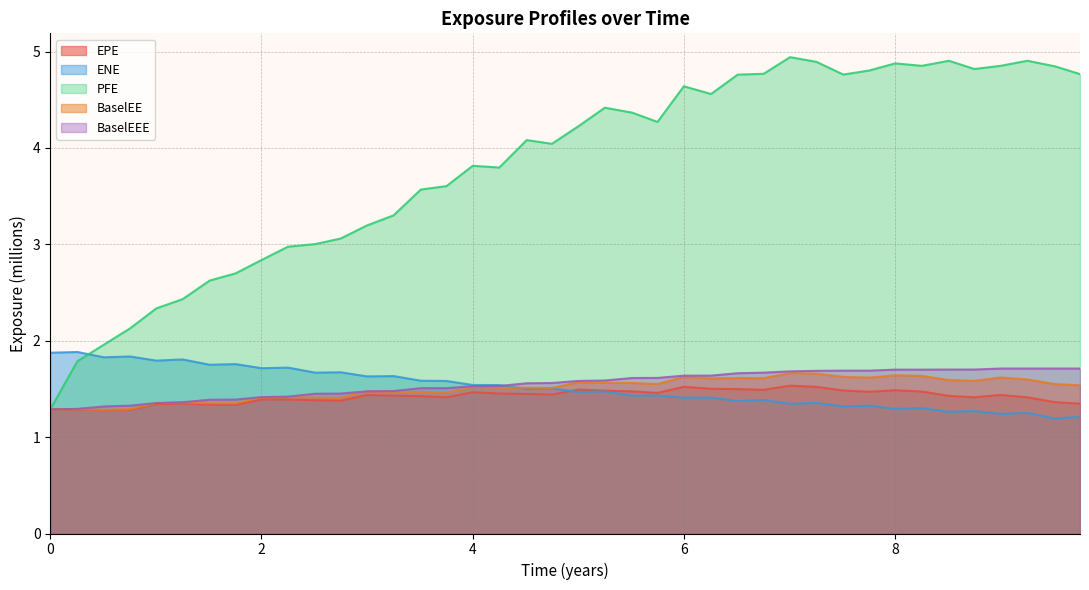

Which series has the largest range (max minus min)?

PFE